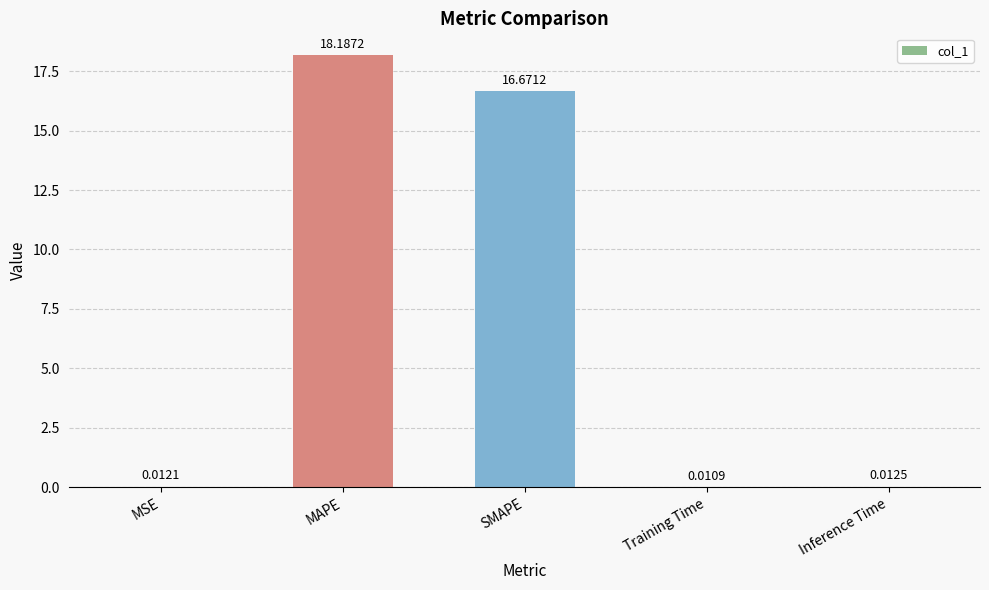

The chart shows a value of 16.7 at SMAPE. True or false?

True